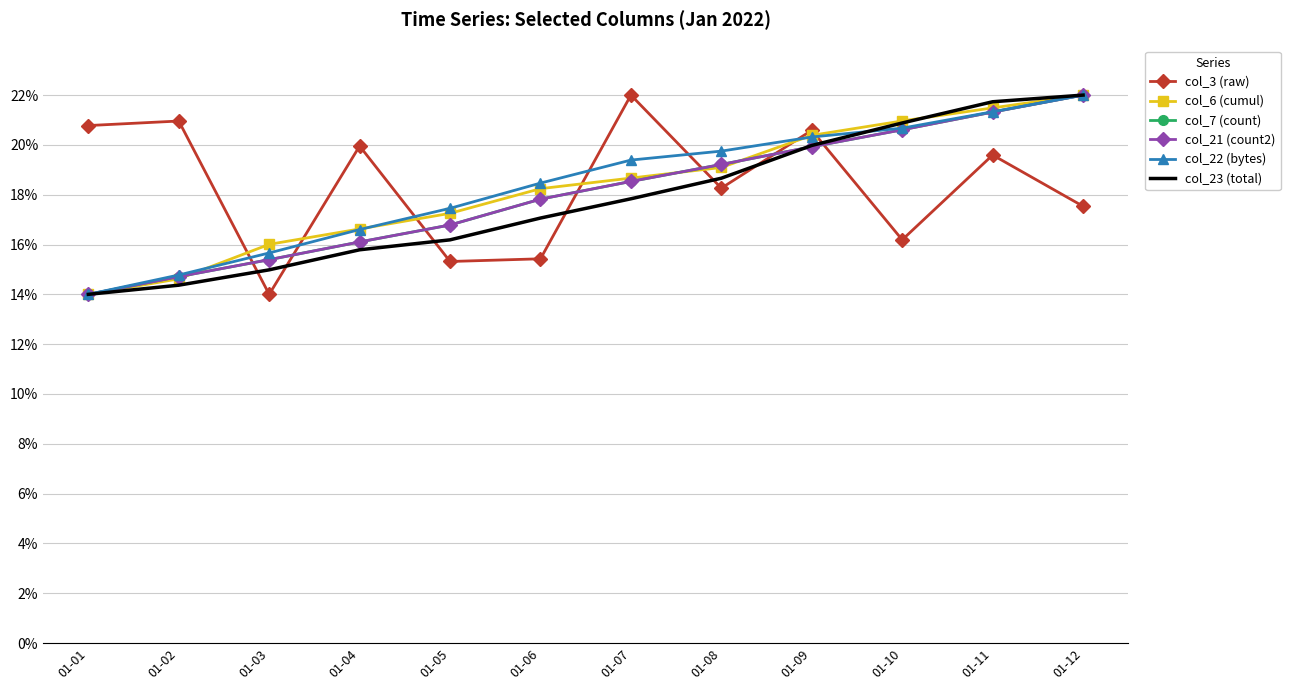

True or false: col_3 (raw) and col_21 (count2) intersect in this chart.

True